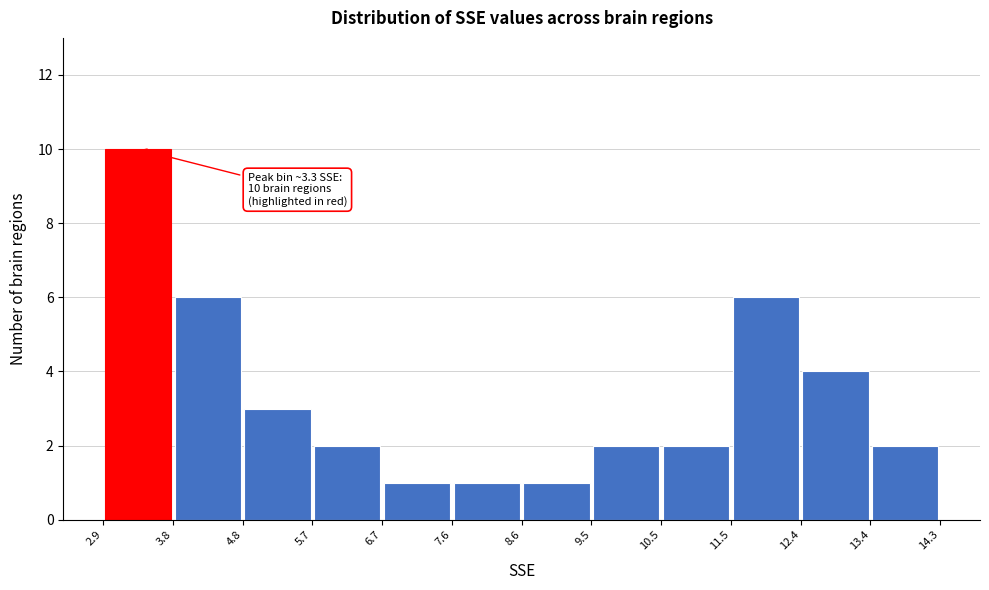

Over which range of the x-axis is the bar tallest?

2.9 to 3.8